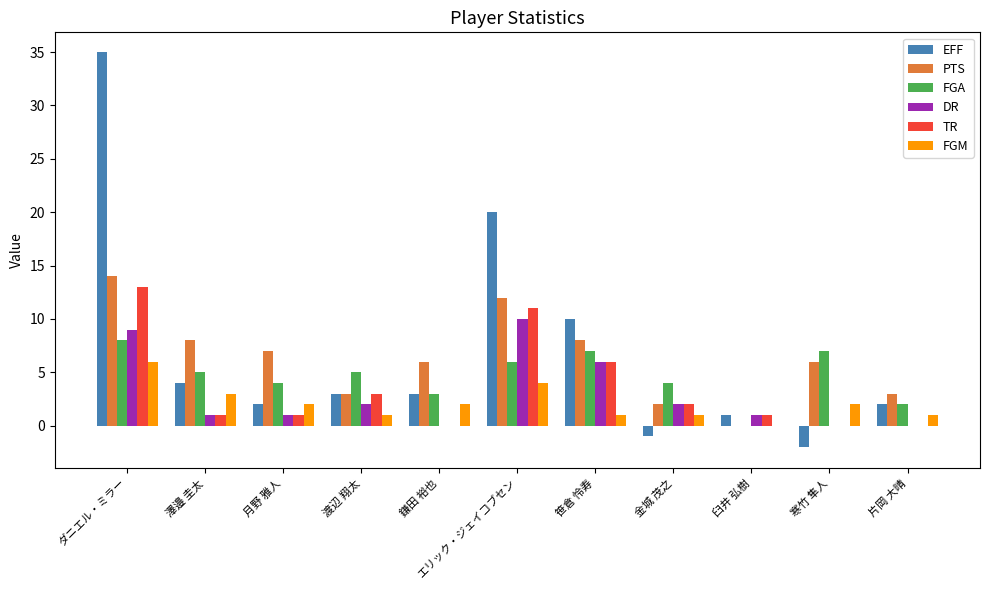

What value does the DR series have at 金城 茂之?

2